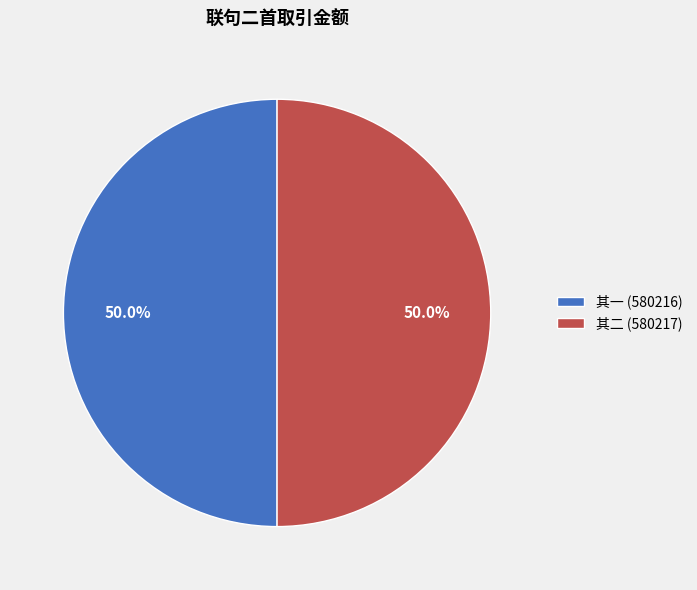

Approximately how many times larger is the value at 其二 (580217) compared to 其一 (580216)?

1.0